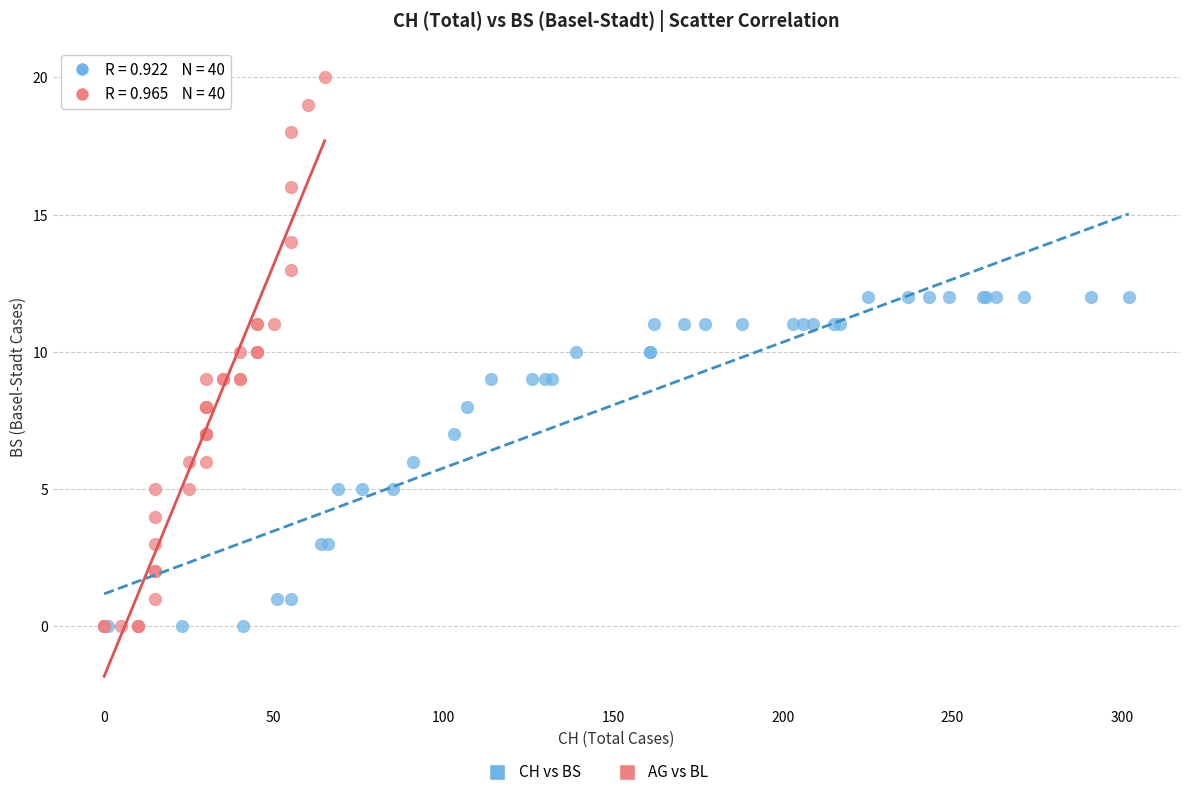

Which series has the widest spread of Y values?

AG vs BL